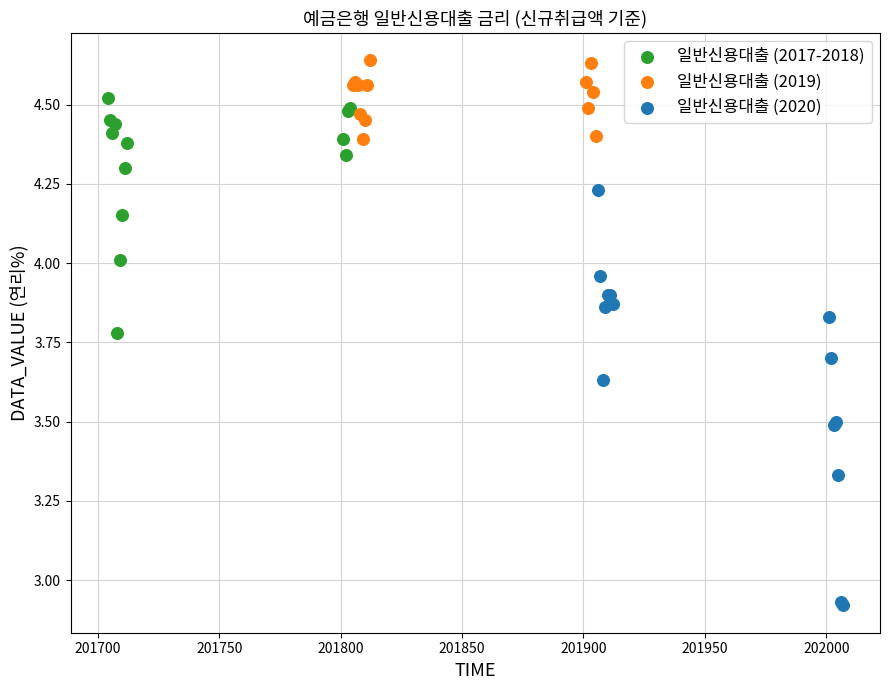

Which series reaches the maximum Y coordinate?

일반신용대출 (2019)